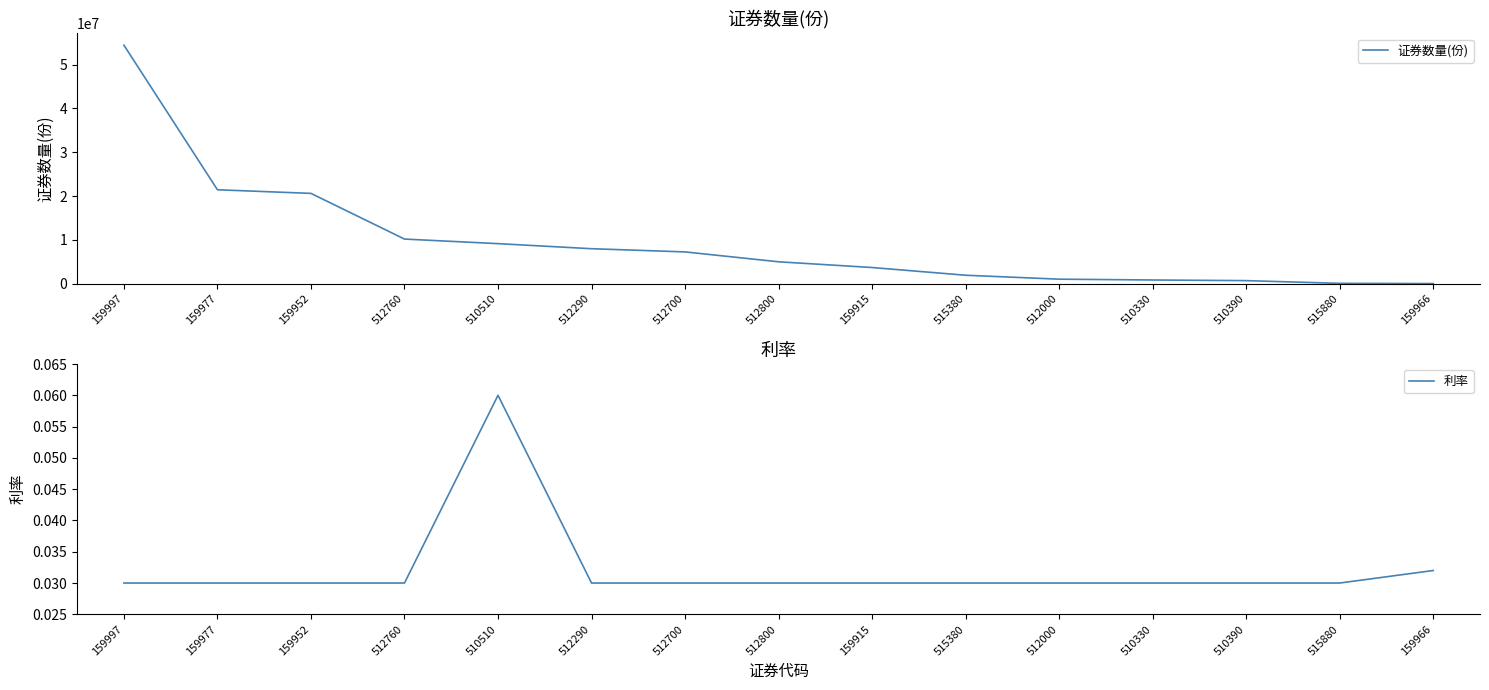

True or false: 利率 and 证券数量(份) intersect in this chart.

False